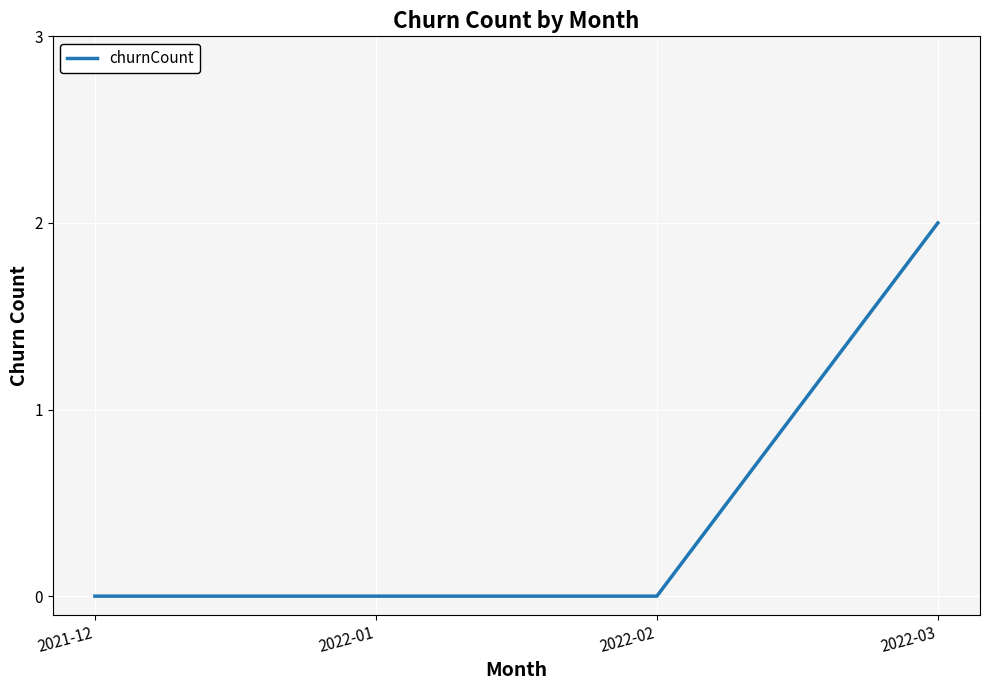

What position from the left is 2022-01?

2